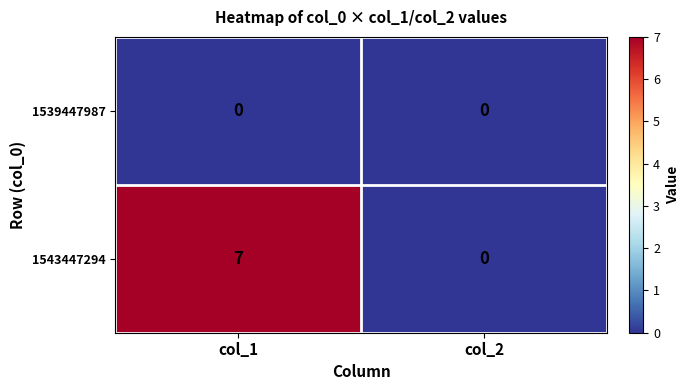

Reading left to right, what are all the values shown in this chart?

1539447987: 0	0
1543447294: 7	0